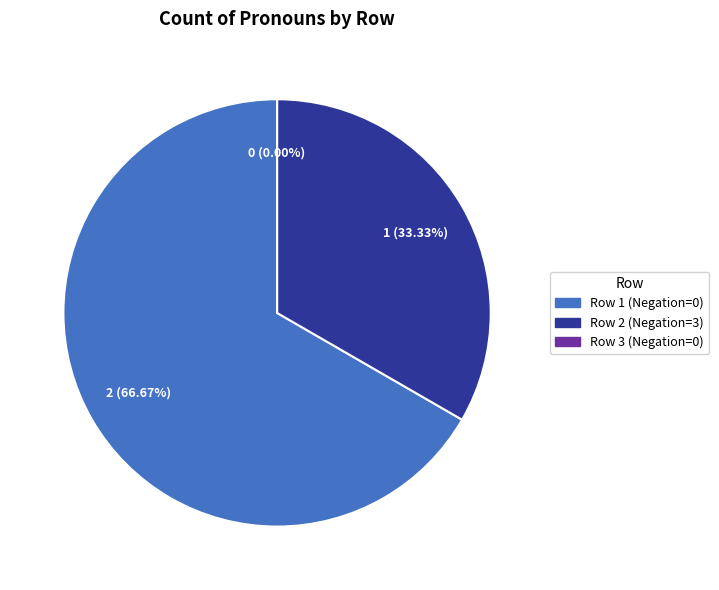

To the nearest percent, what is the average slice percentage?

33%